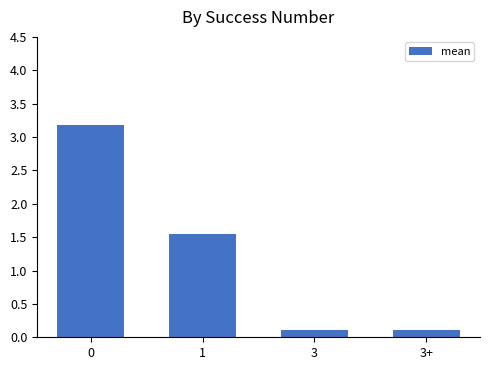

What position from the right is 3?

2